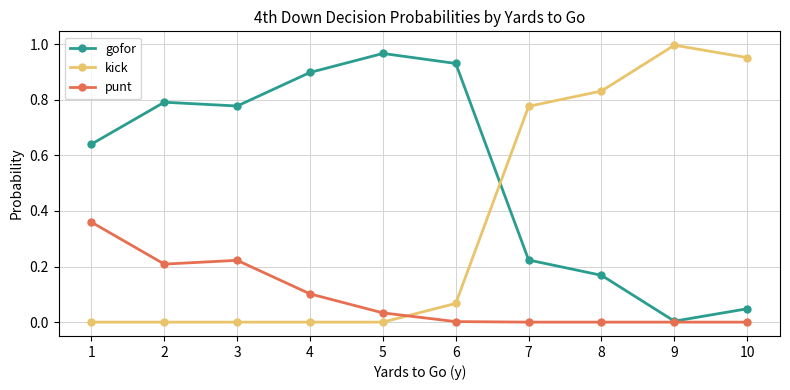

Is the value of kick at 5 greater than the value of punt at 4?

No